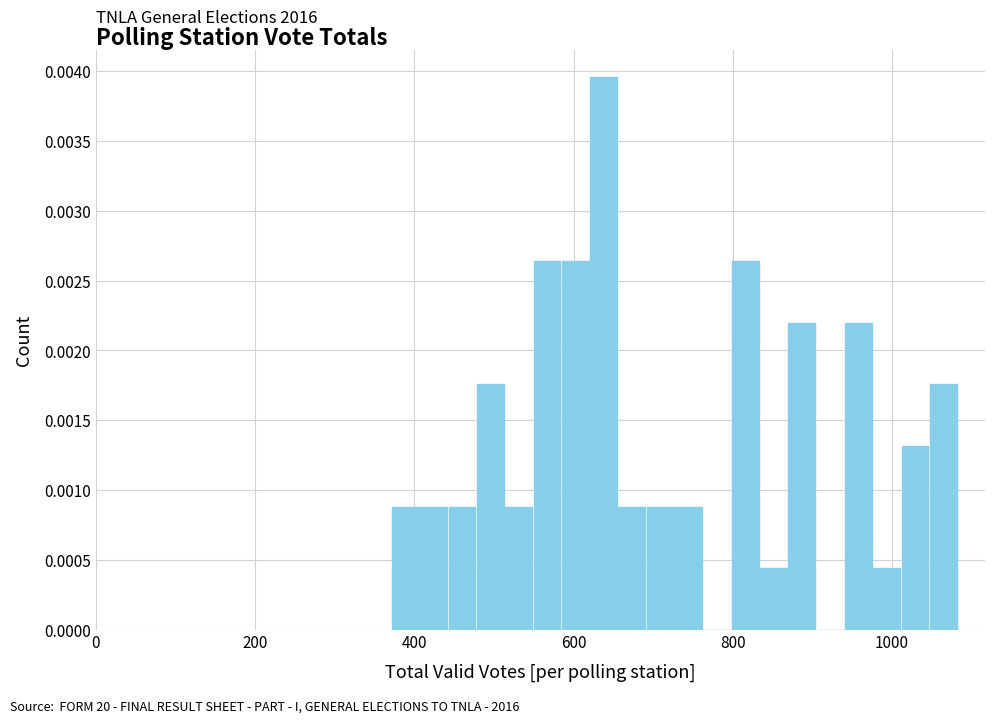

Around what value on the x-axis is the tallest bar? Give the approximate position of its centre, as read against the axis.

640